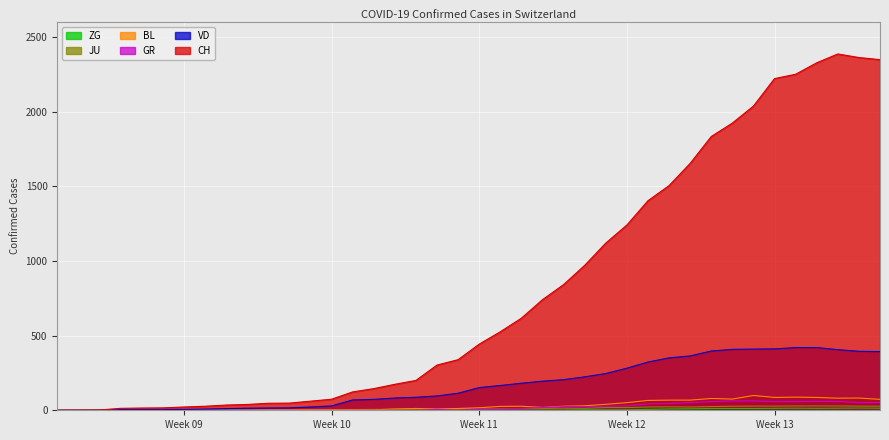

How many values in the GR series exceed 9?

18